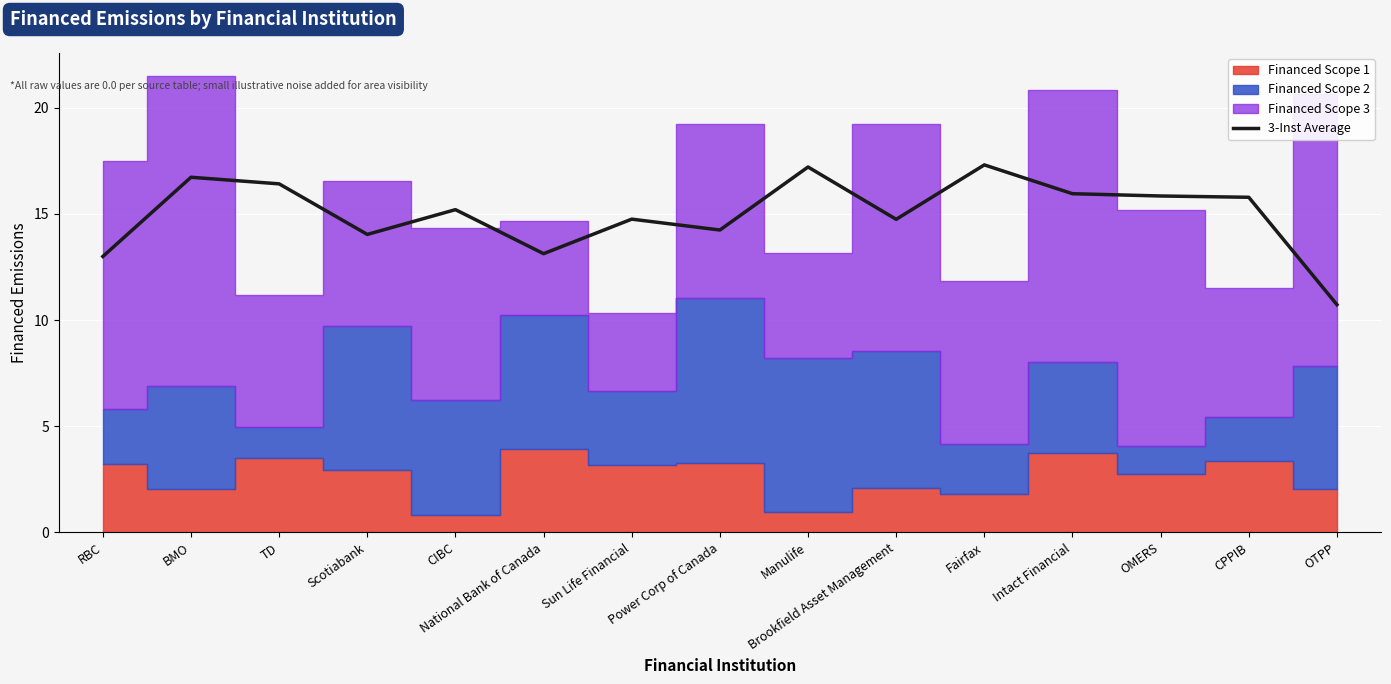

What is the value of the 13th point from the left?

15.8